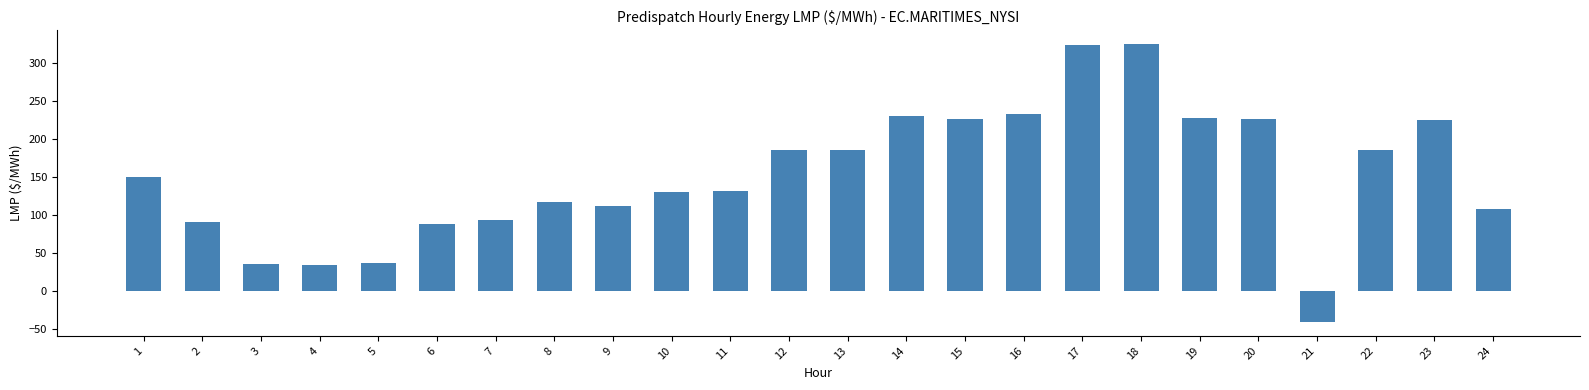

True or false: the data shows 145.2 at 15.

False